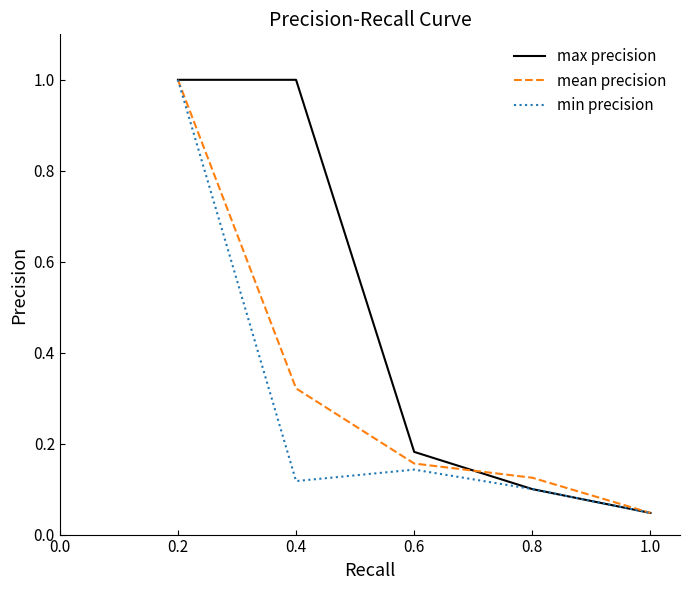

What position from the right is 0.4?

4